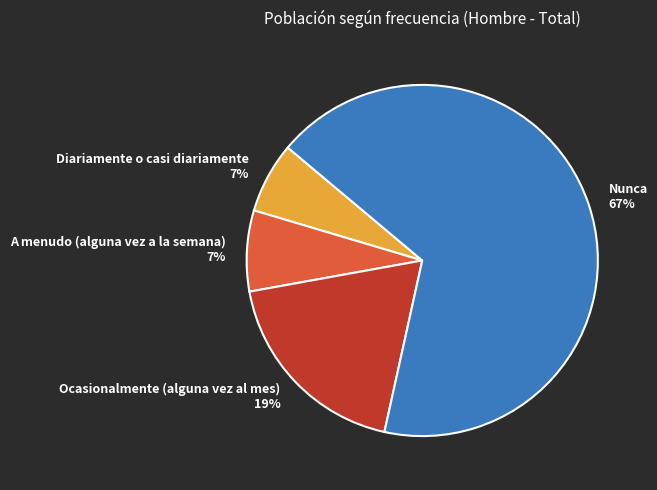

Between Nunca and Ocasionalmente (alguna vez al mes), which is larger?

Nunca